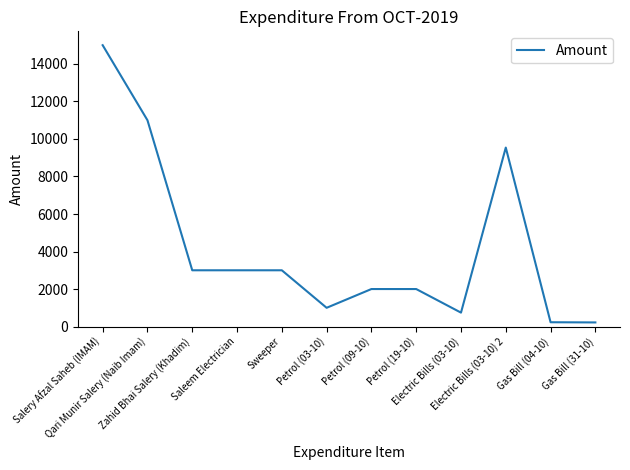

What is the sum of all values?

50734